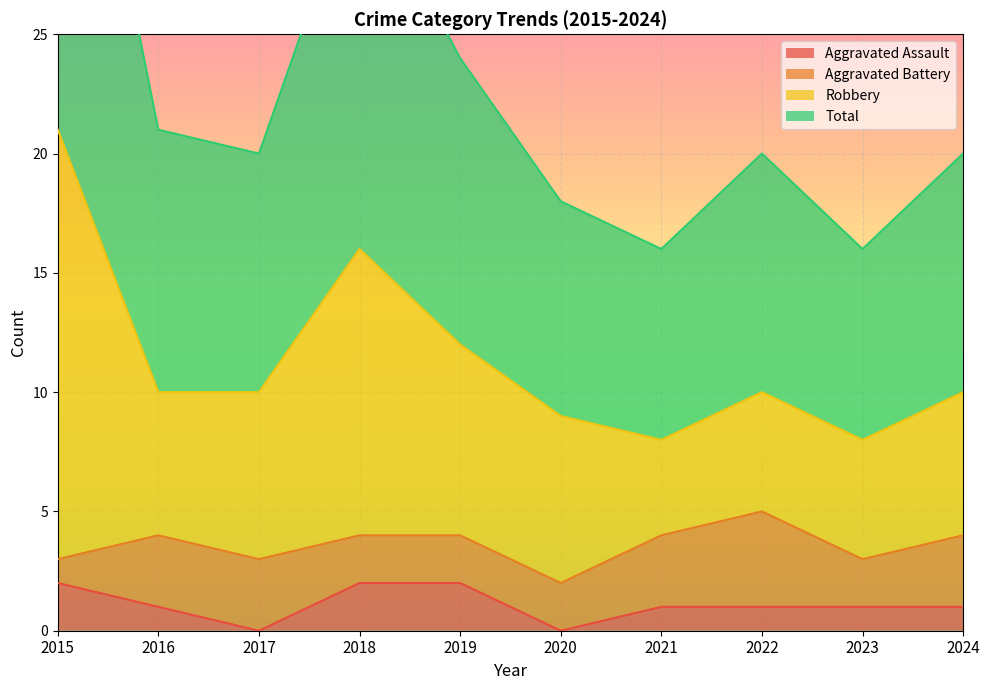

The value of Aggravated Assault at 2021 is 2. True or false?

False